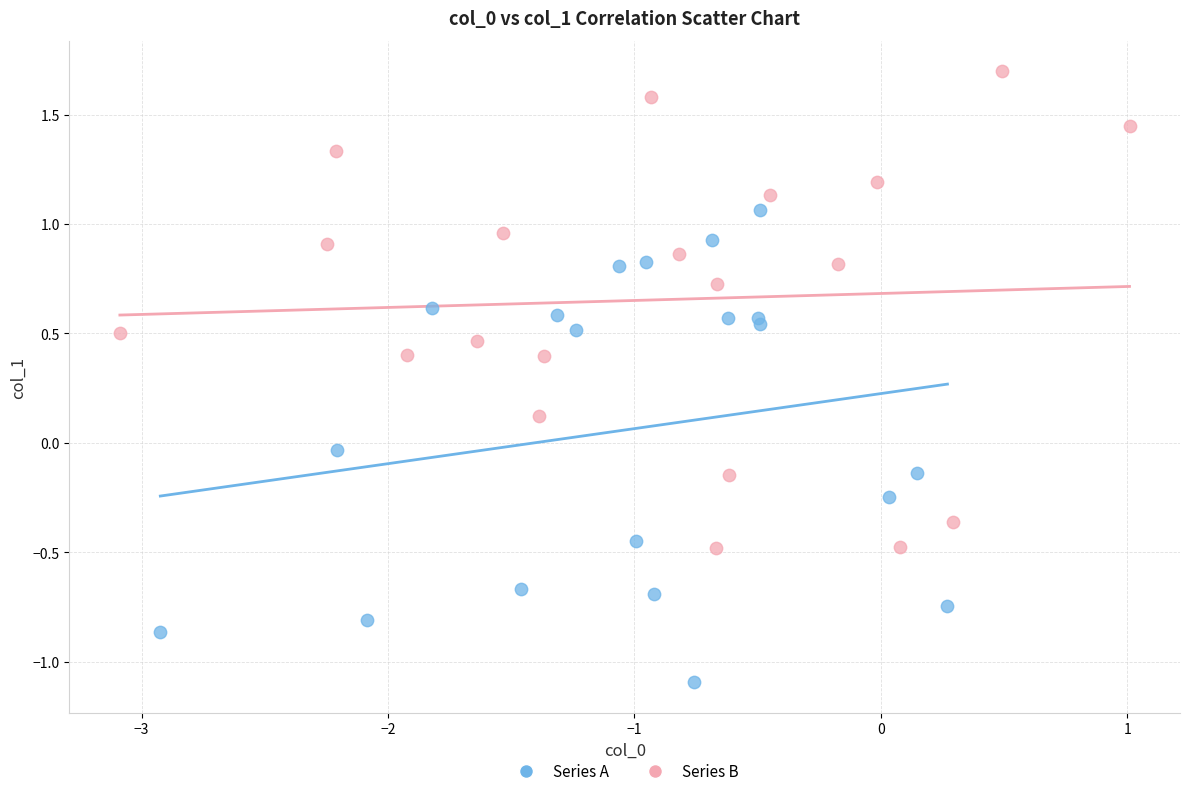

Which series reaches the minimum Y coordinate?

Series A